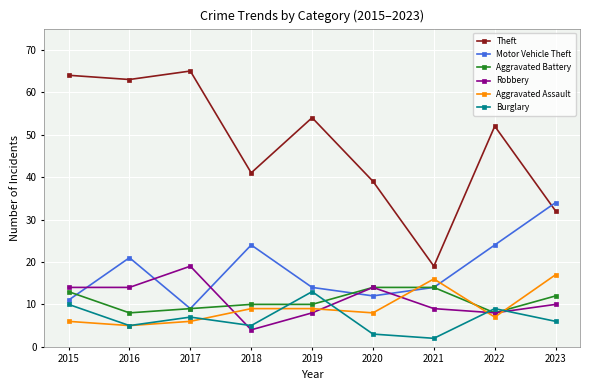

List the series in order of their peak value, lowest first.

Burglary, Aggravated Battery, Aggravated Assault, Robbery, Motor Vehicle Theft, Theft